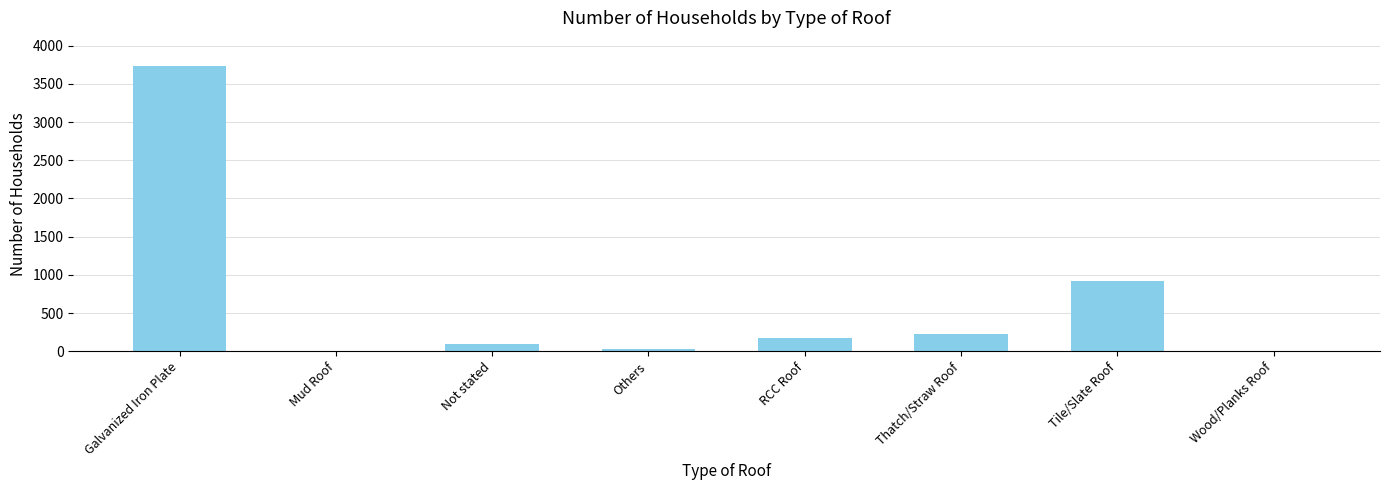

How many series are shown in this chart?

1